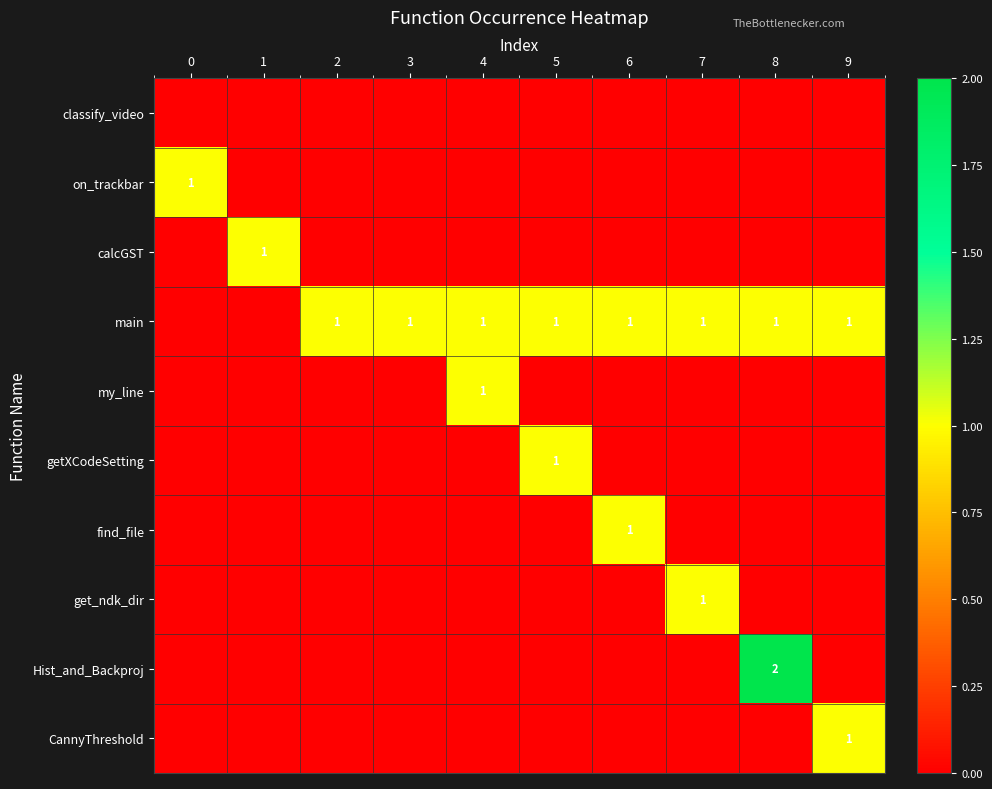

What is the sum of the get_ndk_dir values at 3 and 7?

1